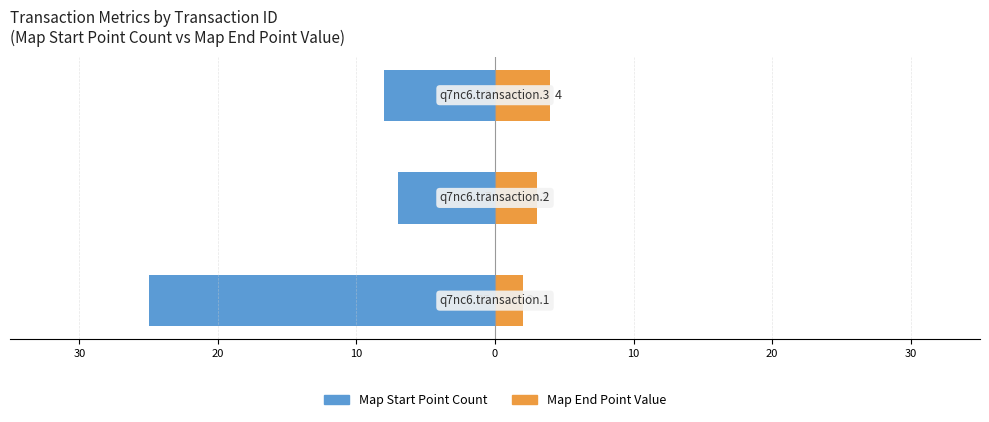

How many groups of bars are there?

3